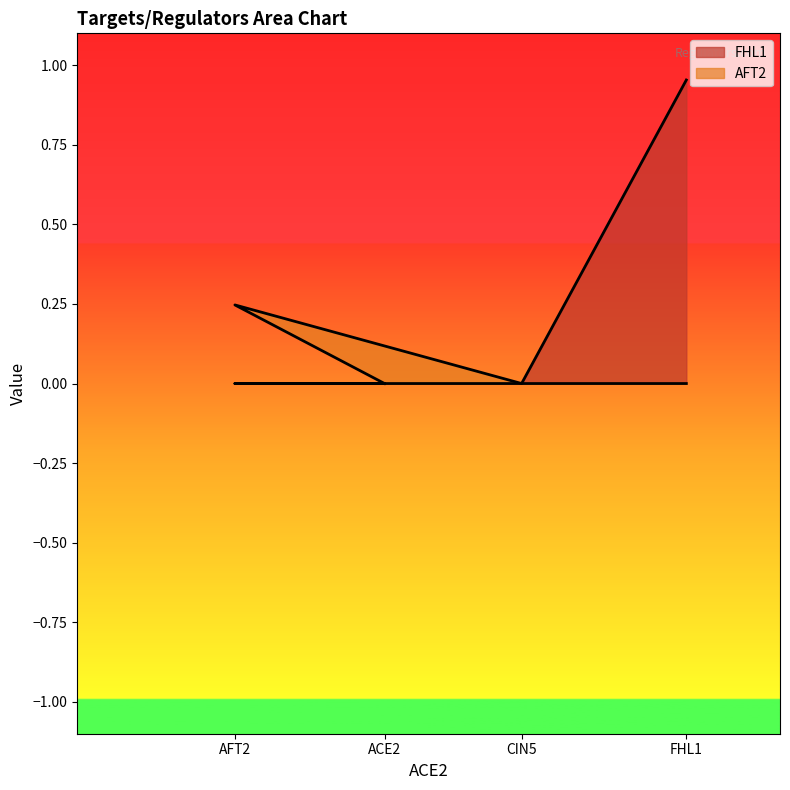

At AFT2, list the series in order from largest to smallest.

AFT2, FHL1